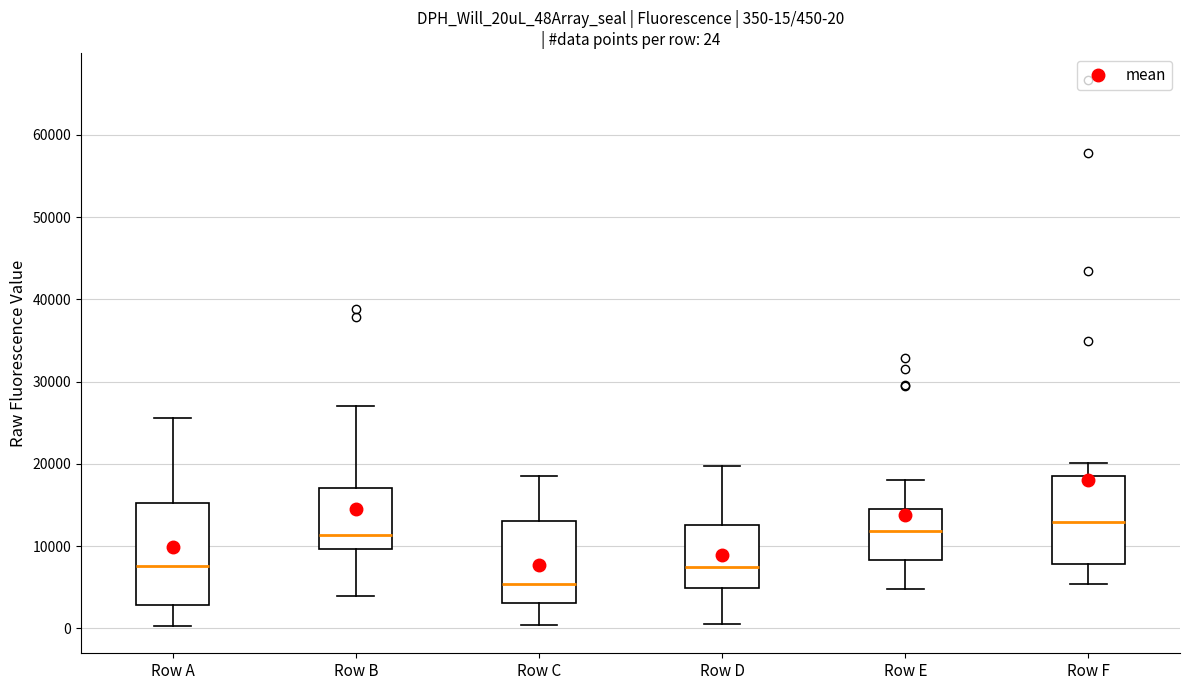

Which box's median line is the highest?

Row F